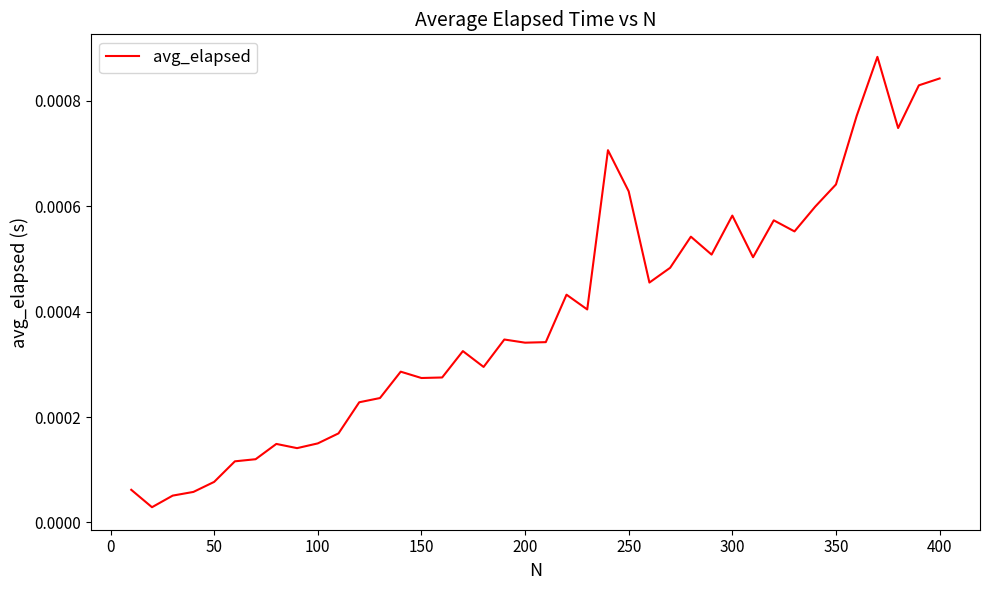

Is this an area chart (filled region under the line)?

No